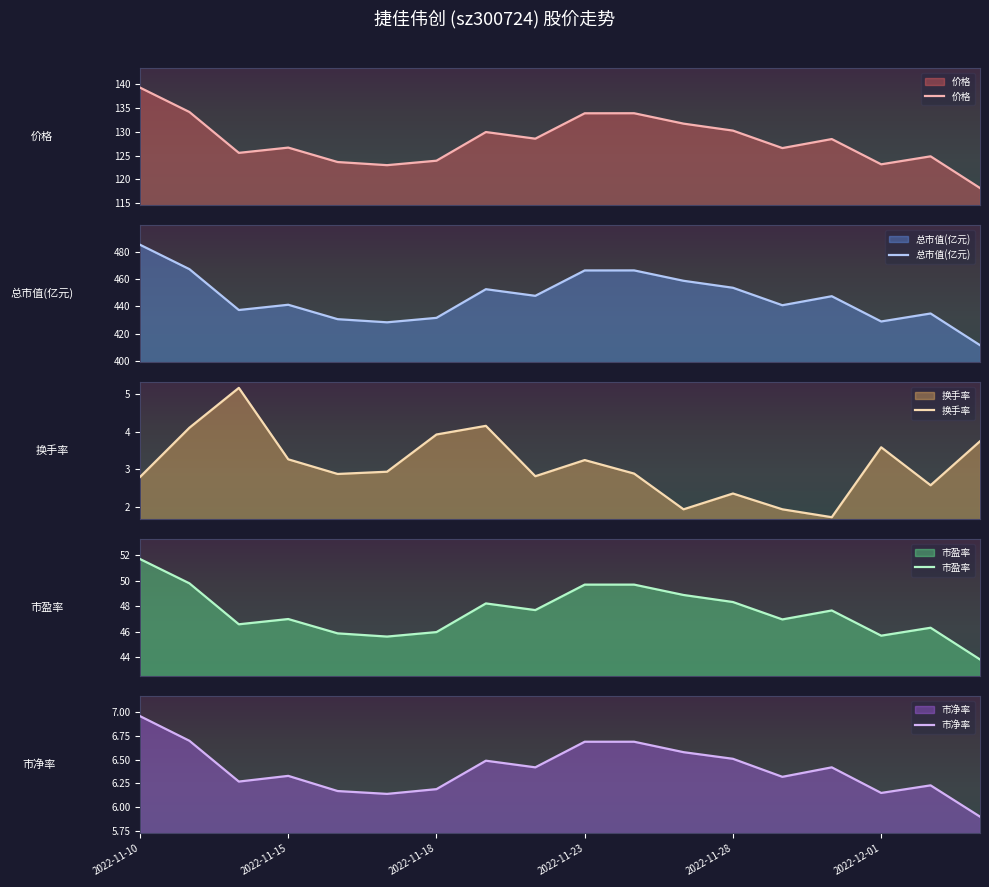

What is the label of the 17th point from the left?

16